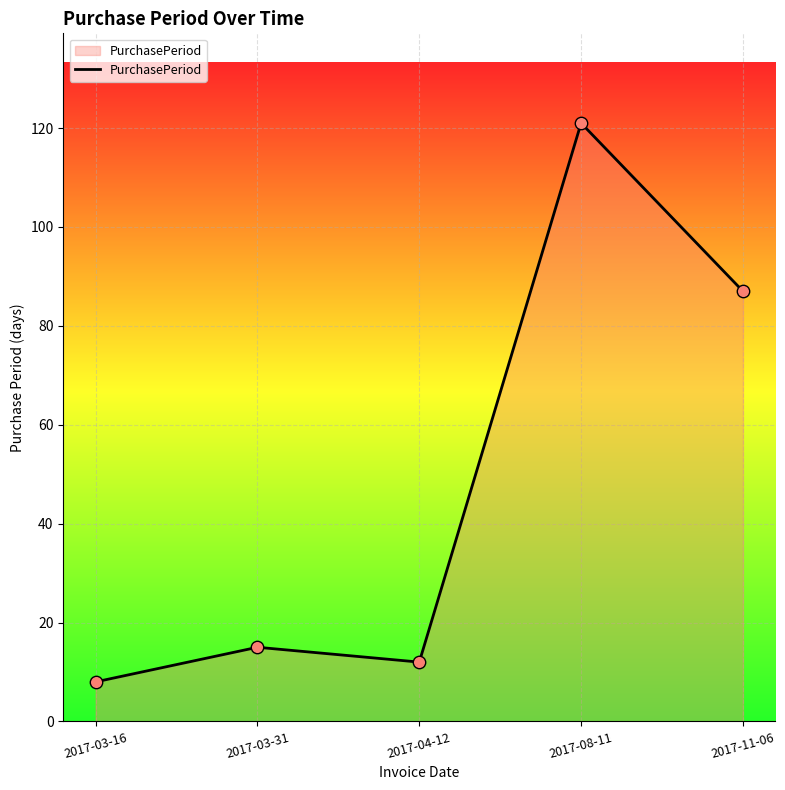

What is the ratio of the value at 2017-11-06 to the value at 2017-03-16?

10.9